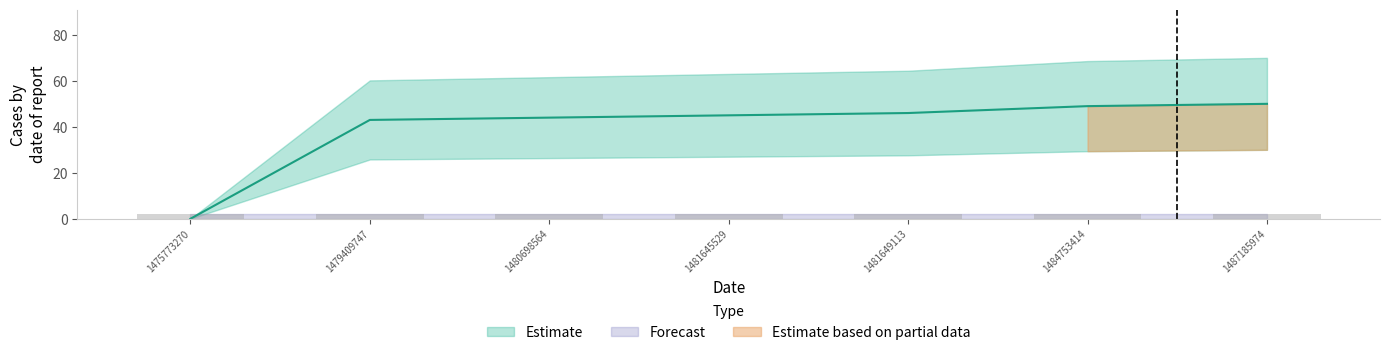

What is the ratio of the value at 1487185974 to the value at 1484753414?

1.0